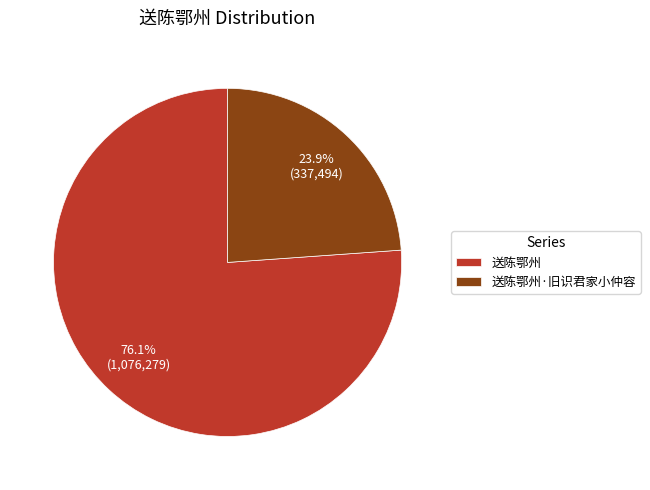

What is the largest slice in the pie chart?

送陈鄂州